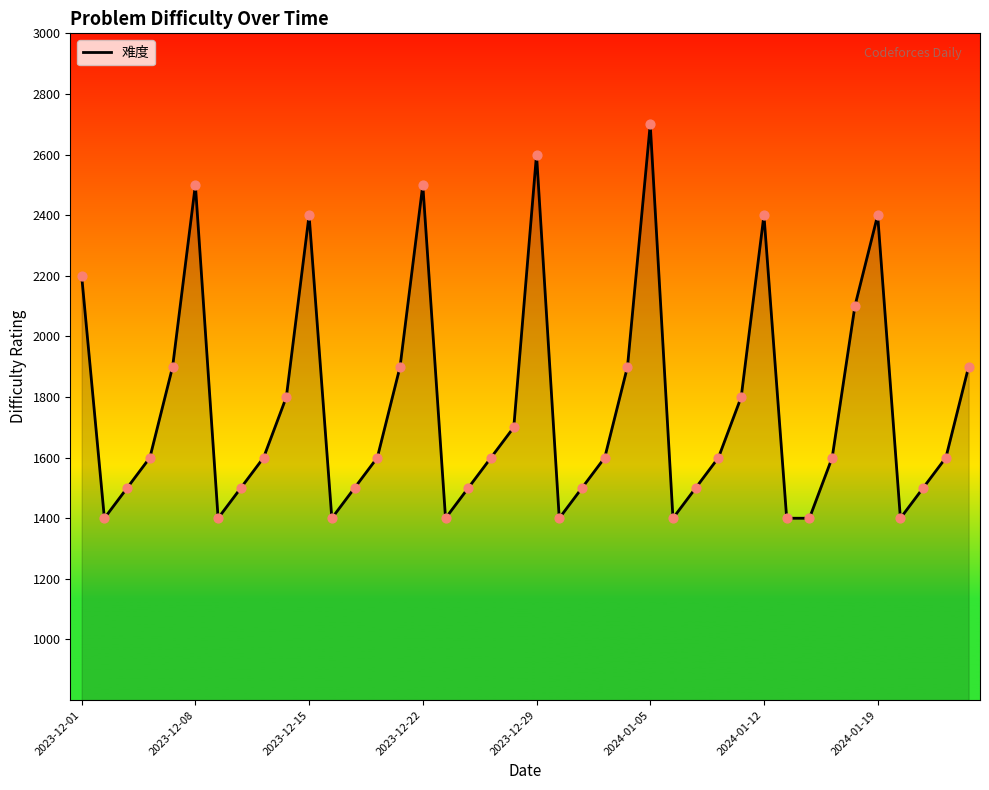

What is the maximum value shown in the chart?

2700